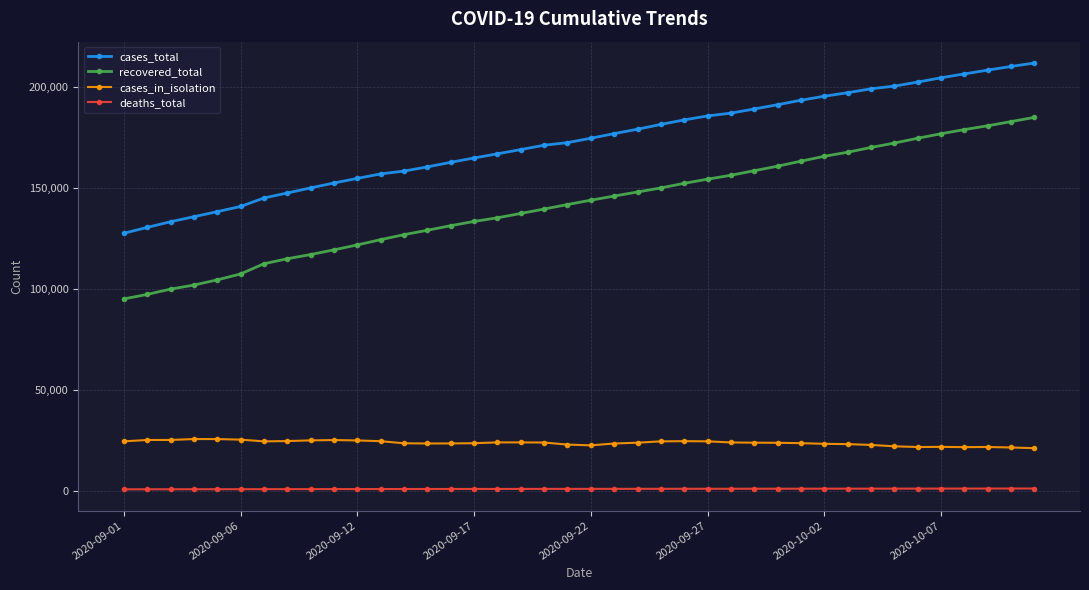

What is the difference between the maximum and minimum values in the cases_in_isolation series?

4521